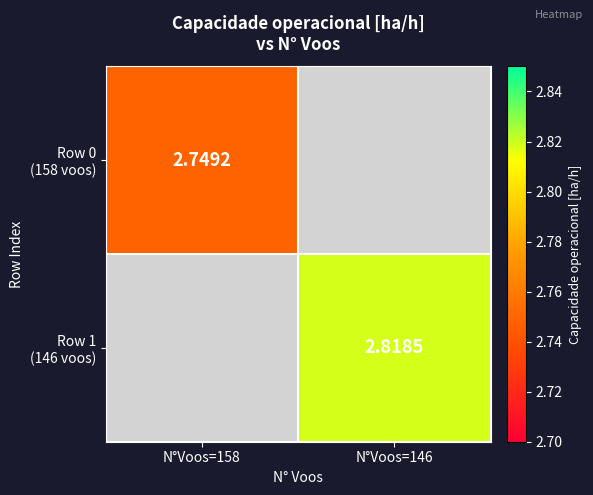

How many distinct data groups are displayed?

2